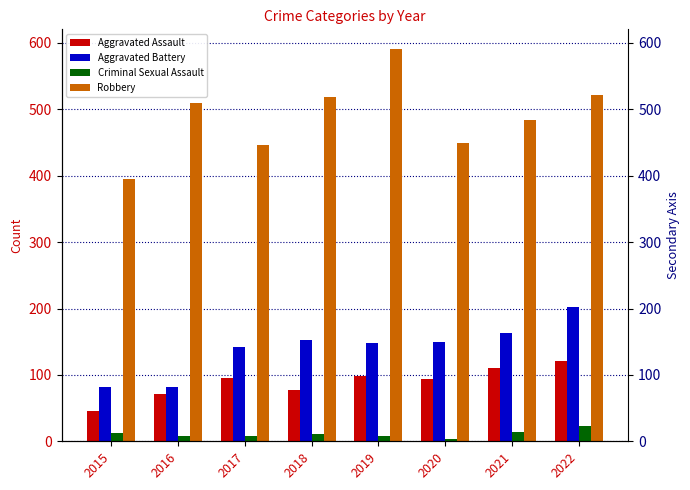

How many distinct data groups are displayed?

4